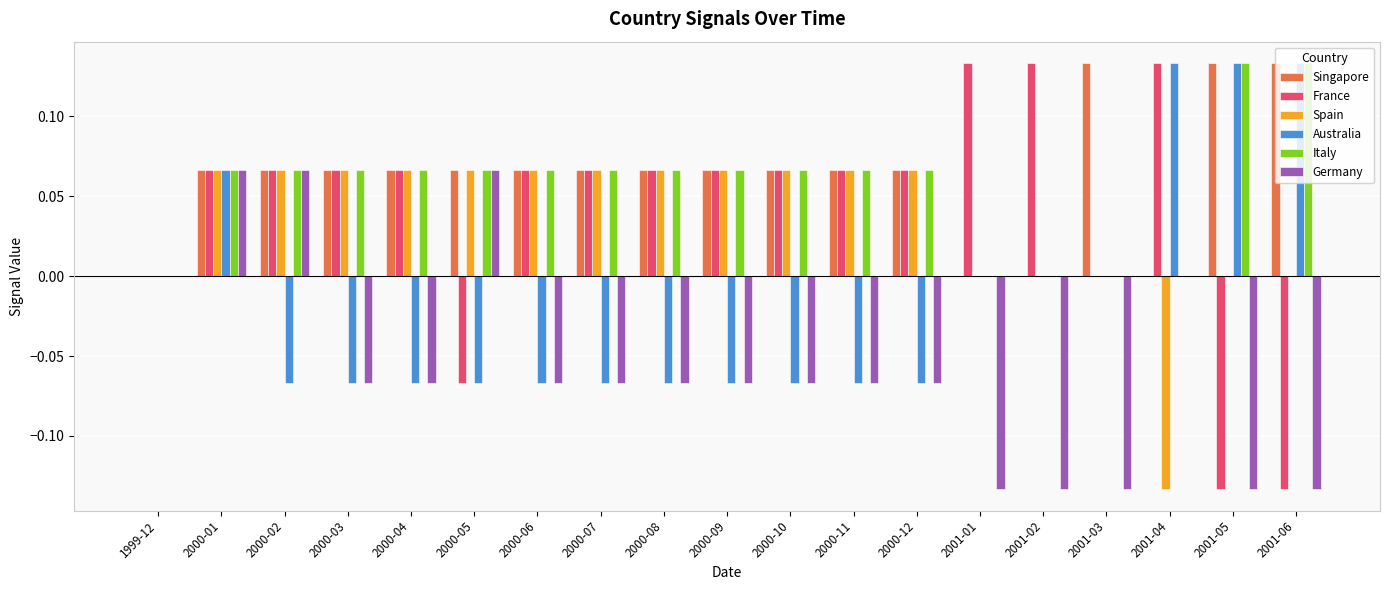

The Germany series shows -0.2 at 2001-06. True or false?

False